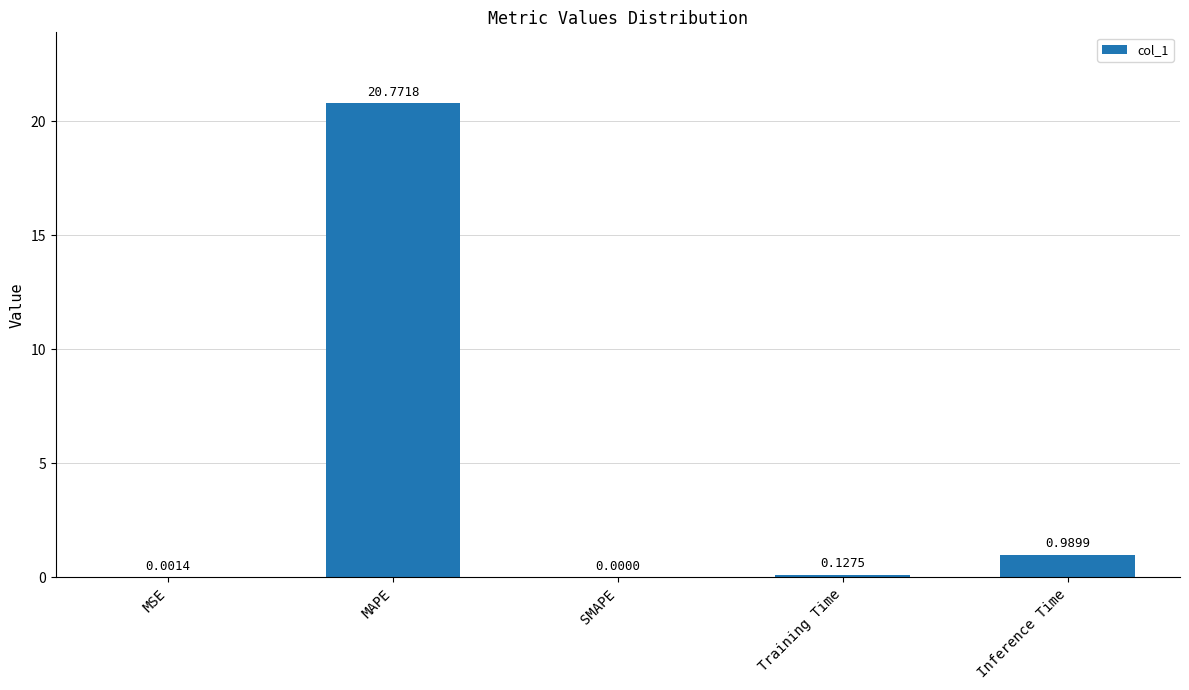

Between MSE and SMAPE, which is larger?

MSE